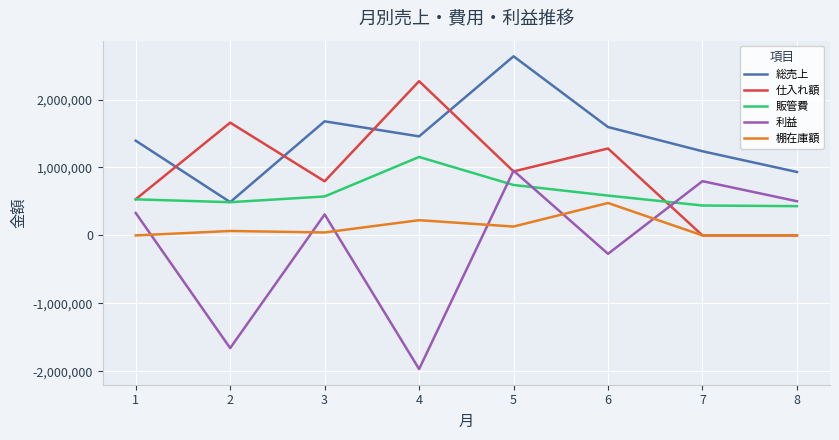

Where is the first local minimum for 販管費?

2